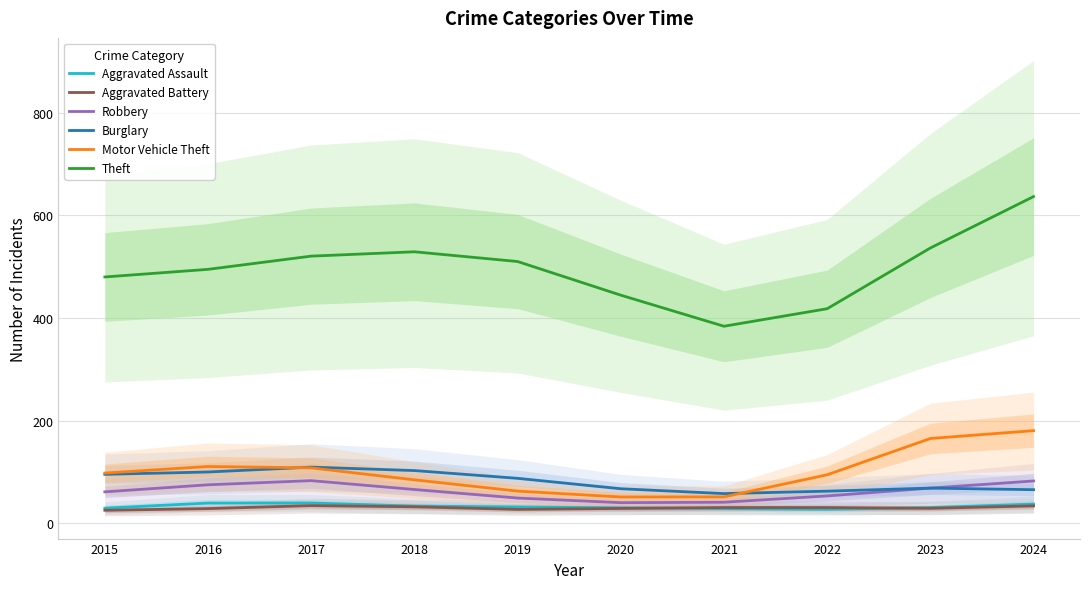

At how many categories does at least one series exceed 631?

1